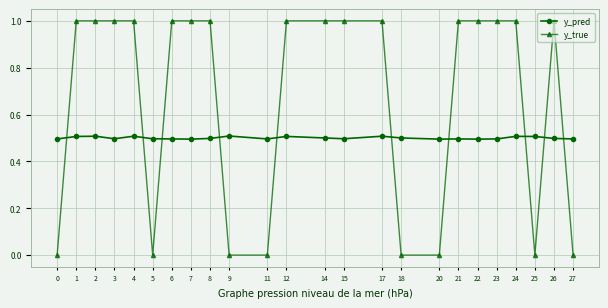

How many data points does each series have?

24